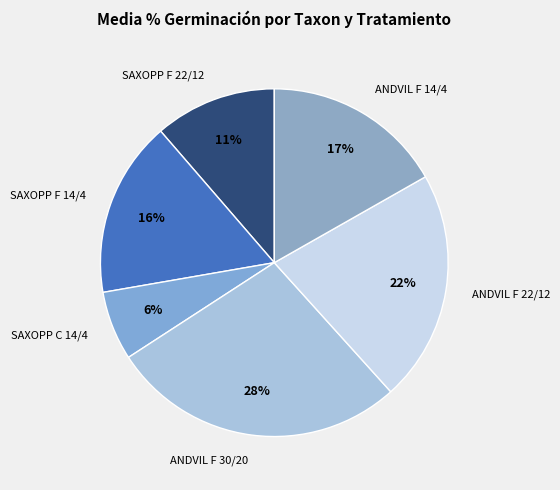

Approximately how many times larger is the value at SAXOPP C 14/4 compared to ANDVIL F 22/12?

0.3